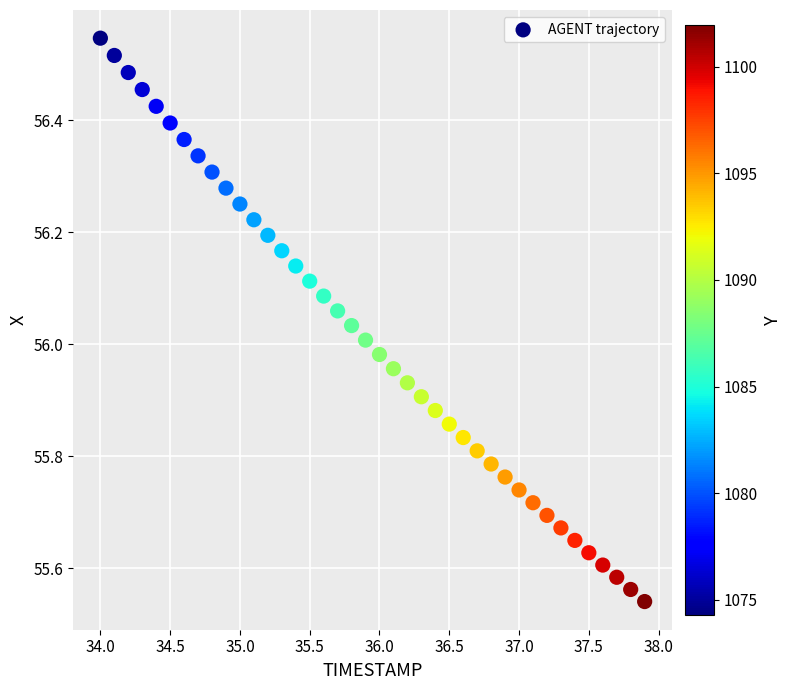

What is the range of Y values (max minus min)?

1.0